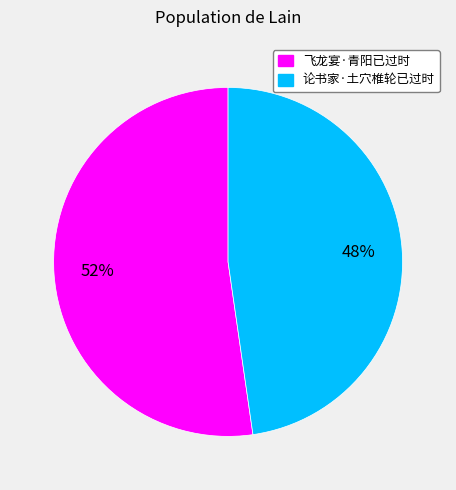

What is the majority slice?

飞龙宴·青阳已过时